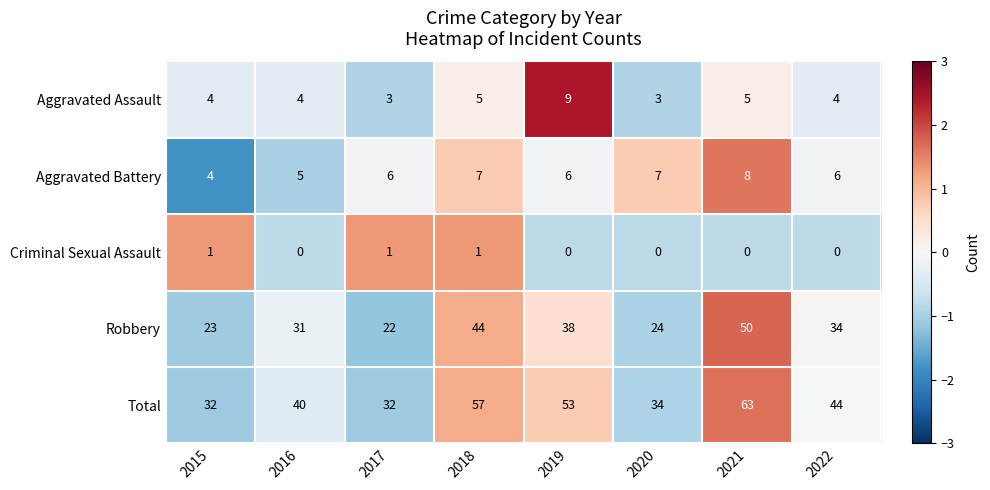

Which series changed the most between 2019 and 2020?

Total